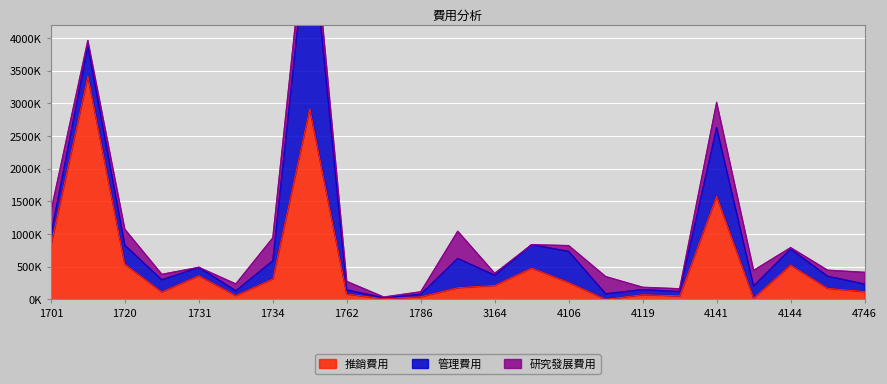

Is the value of 管理費用 at 1783 greater than the value of 研究發展費用 at 1736?

No